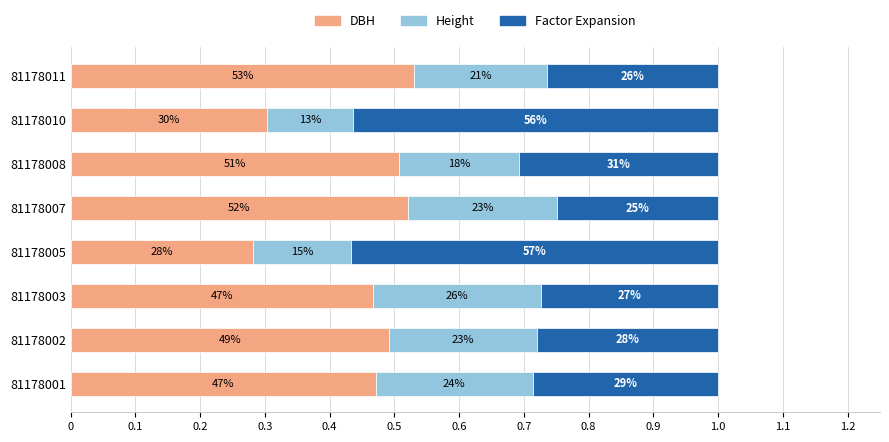

What are all the series names shown in the legend?

DBH, Height, Factor Expansion